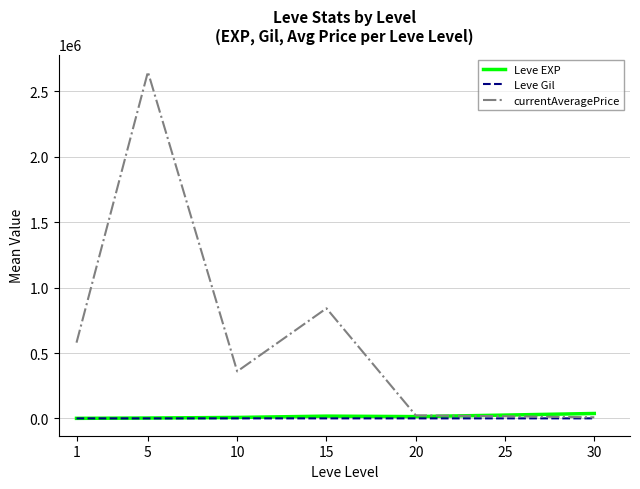

What is the smallest value displayed?

113.0